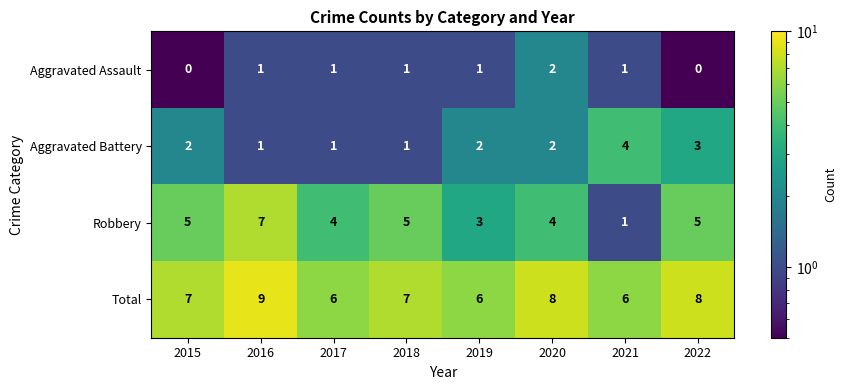

True or false: Robbery has a value of 4 at 2017.

True